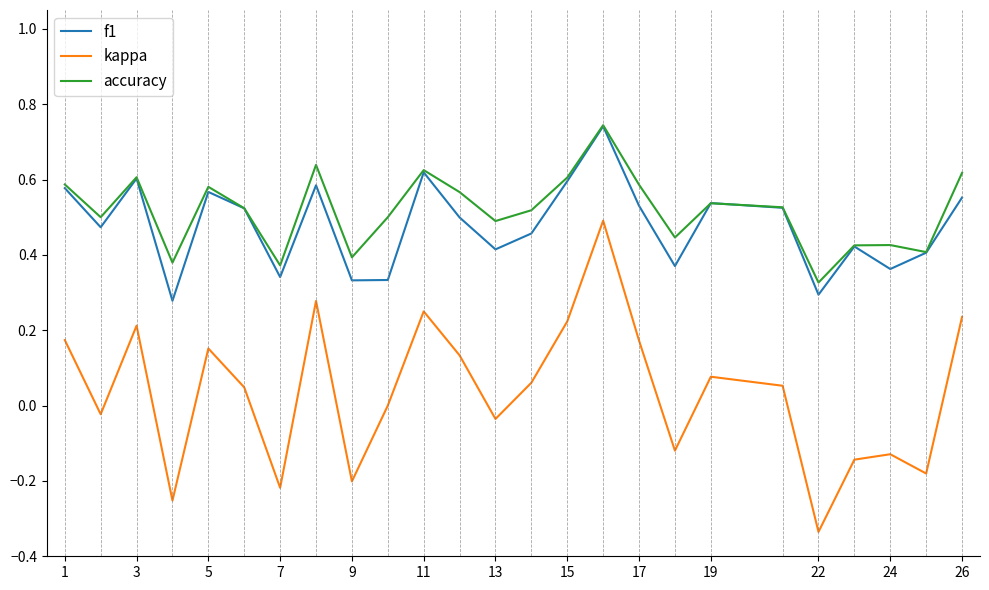

What are all the series names shown in the legend?

f1, kappa, accuracy